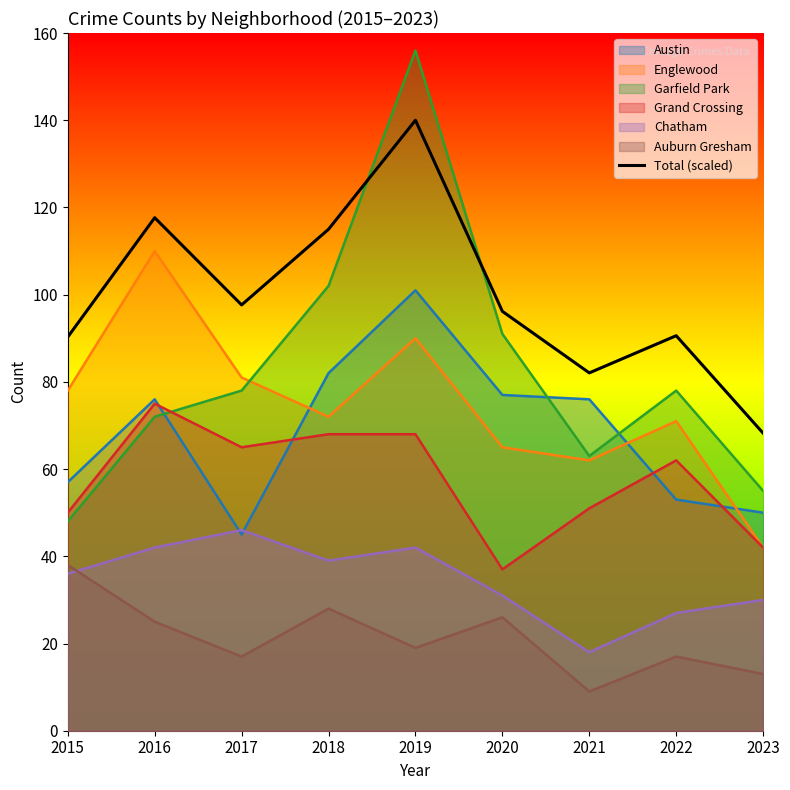

Where does the data first go above 96?

2016